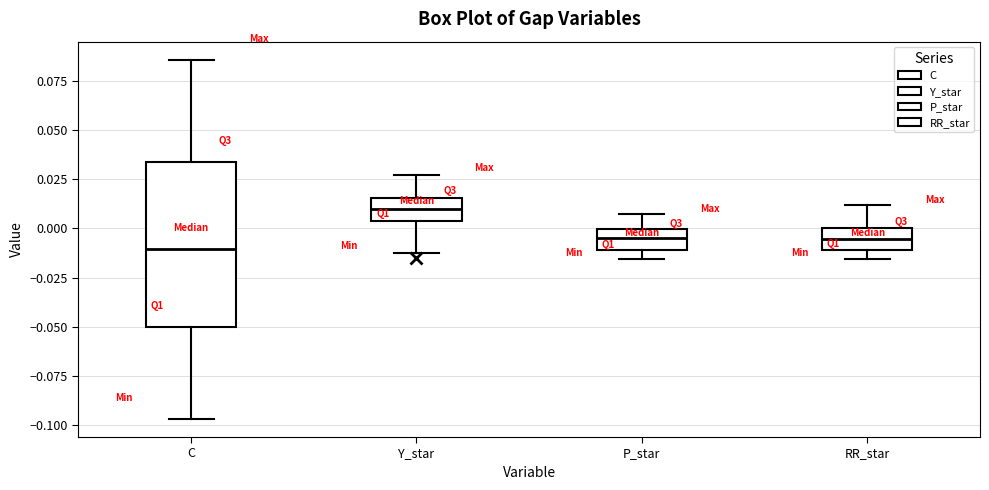

Reading left to right, read every box against the y-axis: the position of its median line, the range the box covers, and the ends of its whiskers. The values are not printed on the chart, so give them approximately, as read against the axis.

C: median -0.010, box -0.050 to 0.035, whiskers -0.095 to 0.085
Y_star: median 0.010, box 0.005 to 0.015, whiskers -0.010 to 0.025
P_star: median -0.005, box -0.010 to 0.000, whiskers -0.015 to 0.005
RR_star: median -0.005, box -0.010 to 0.000, whiskers -0.015 to 0.010